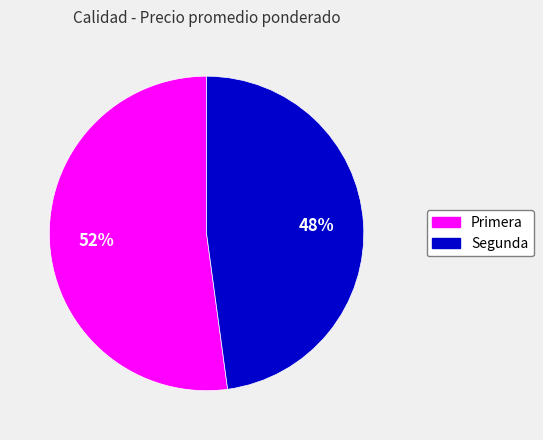

To the nearest percent, what is the average slice percentage?

50%